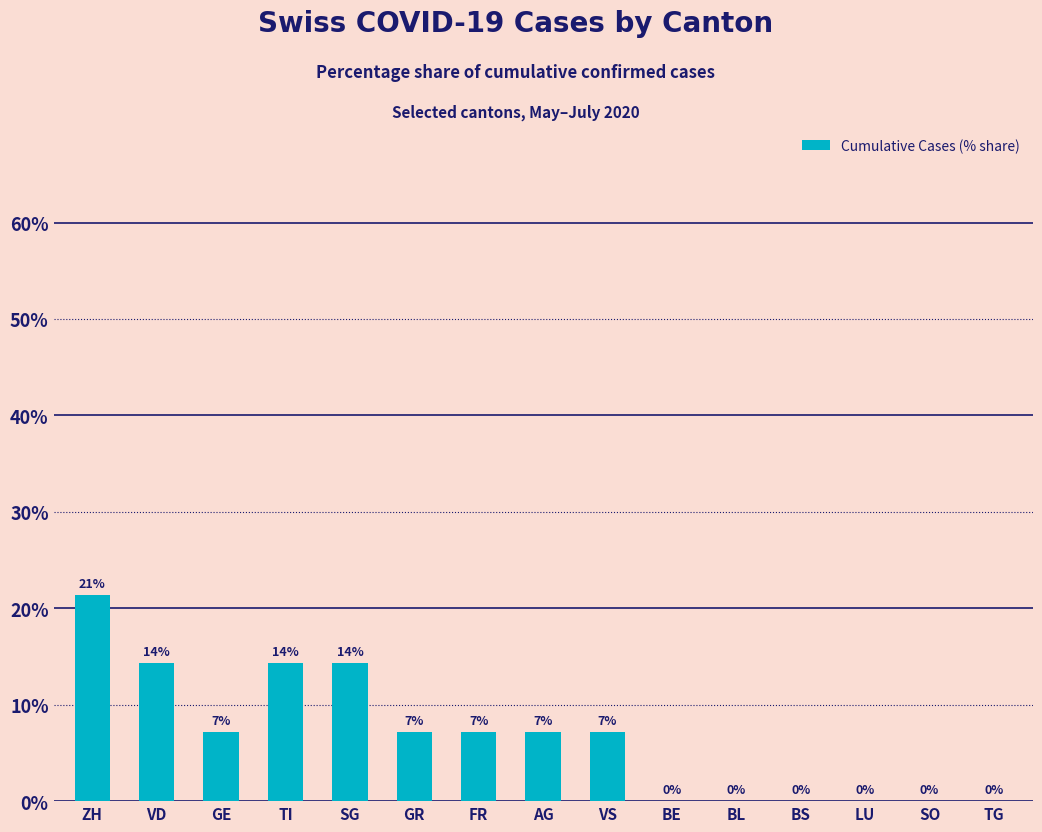

What is the greatest value displayed?

21.4